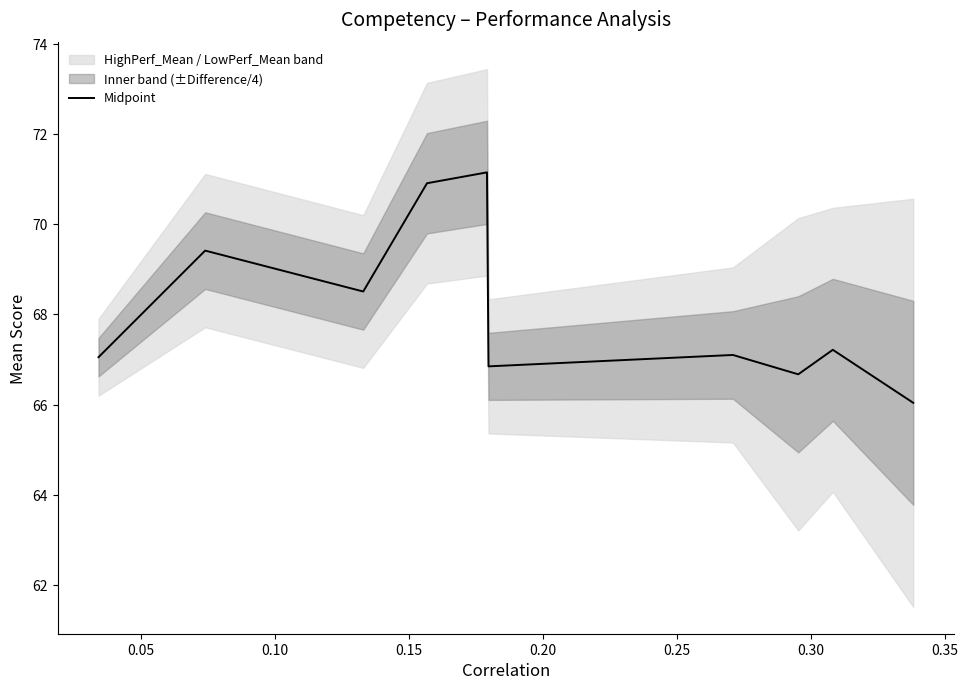

What is the lowest value of the Midpoint series?

66.0